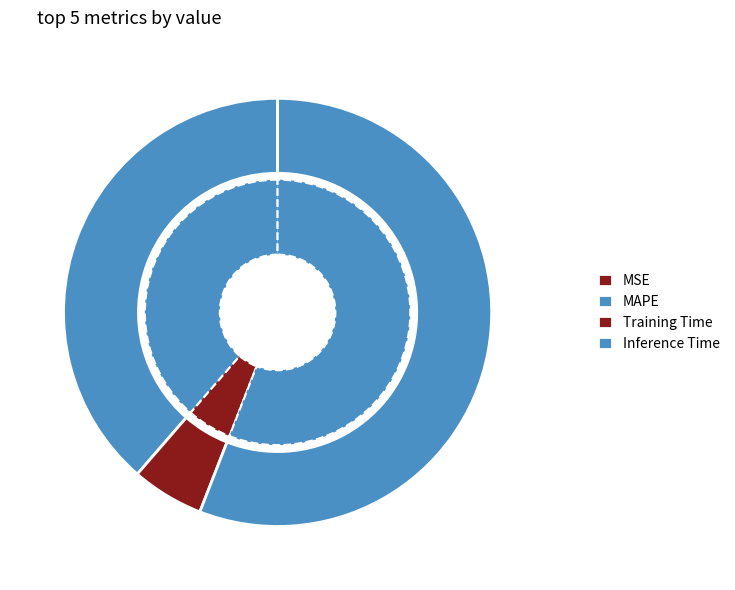

What percentage is the MAPE slice, to the nearest percent?

39%